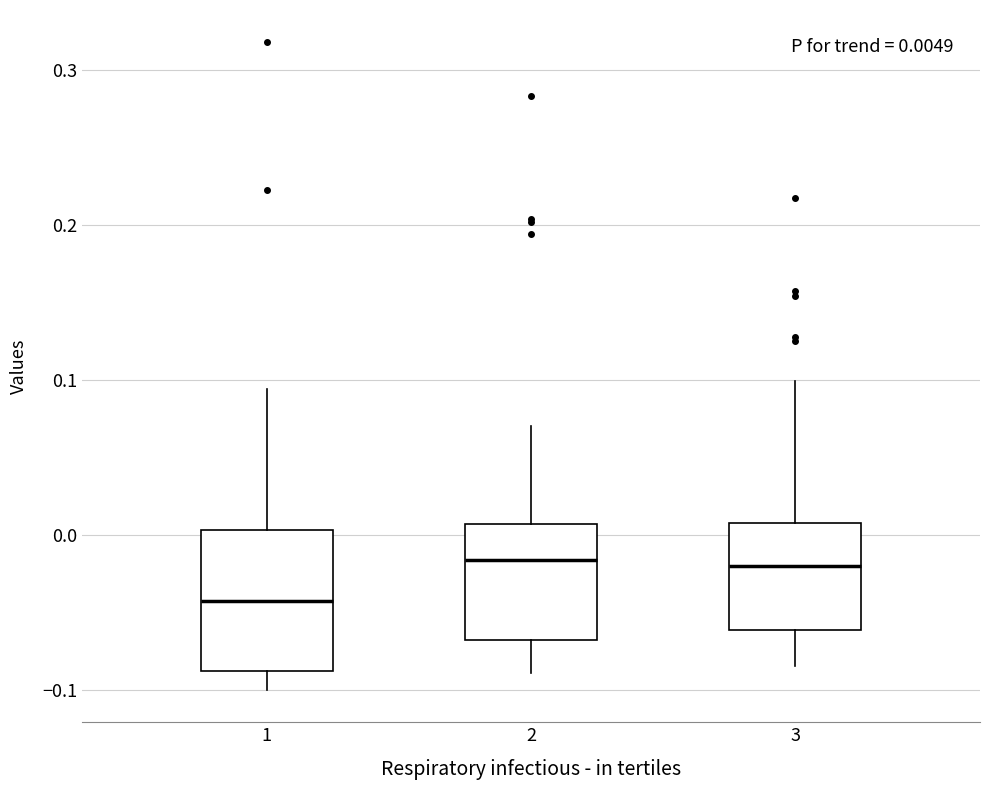

Comparing the boxes themselves (not the whiskers), which one is the tallest?

1